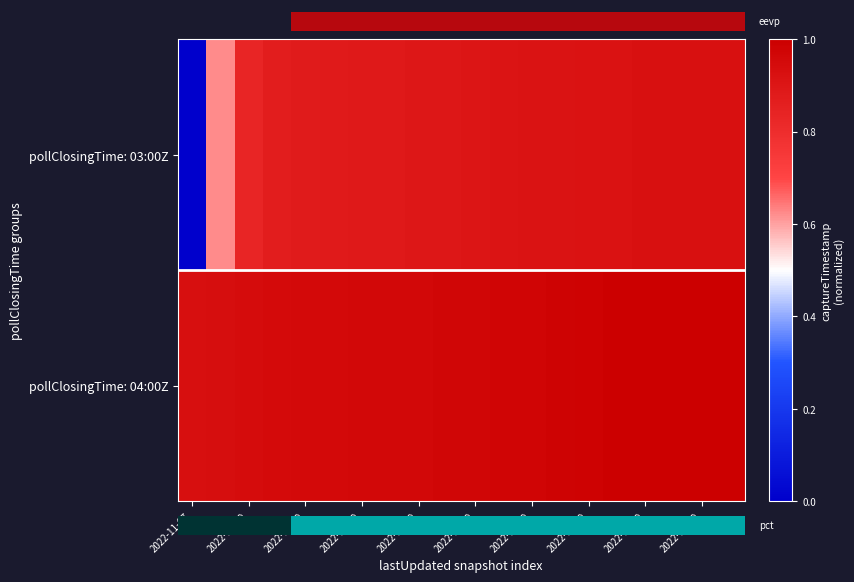

What is the maximum value shown in the chart?

1.0